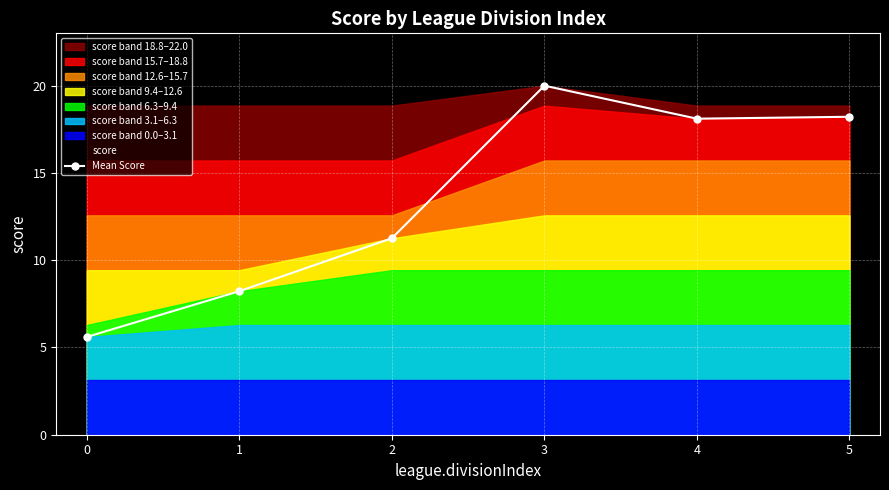

Reading left to right, transcribe all the data shown in this chart.

5.6	8.2	11.3	20.0	18.1	18.2